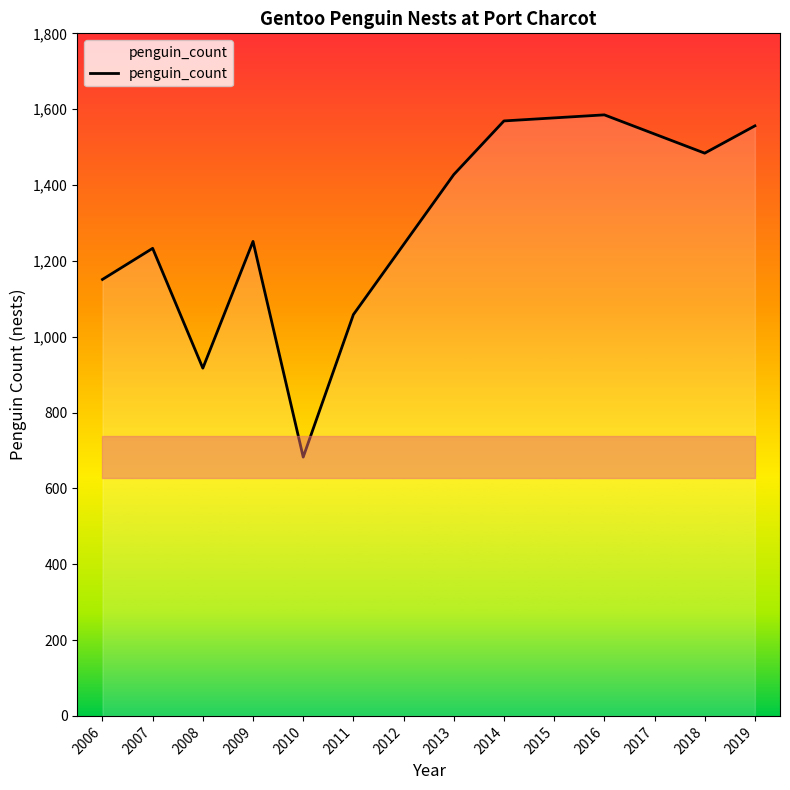

Between 2010 and 2008, which is larger?

2008